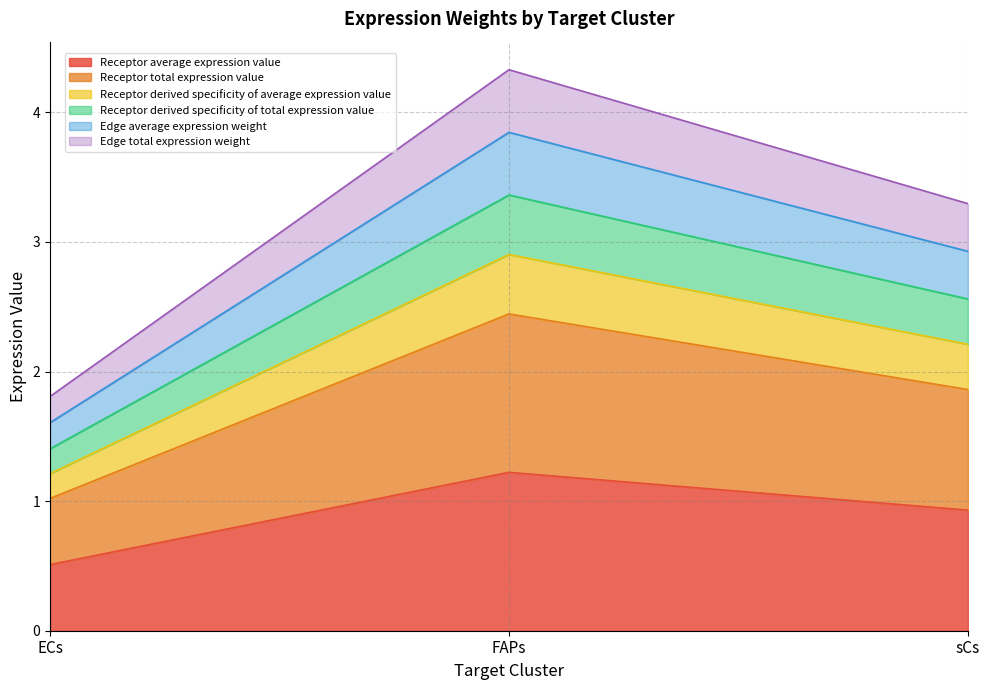

Does the chart display data point markers on the line(s)?

No